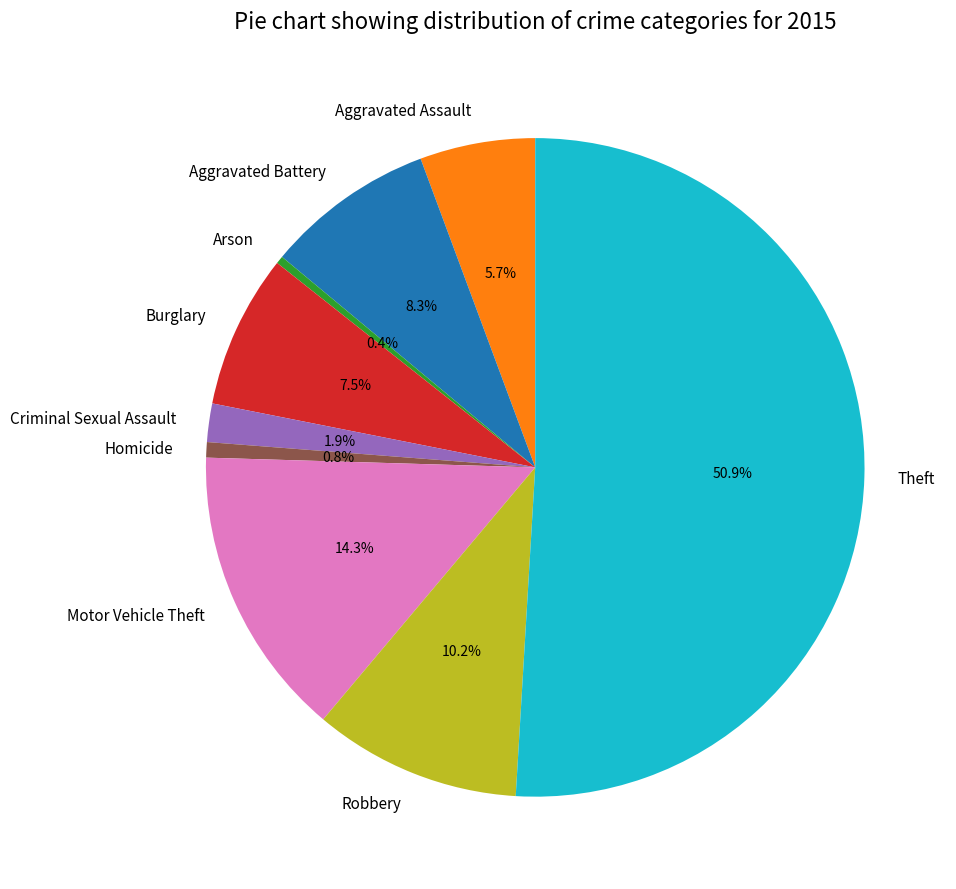

Which category accounts for the majority?

Theft